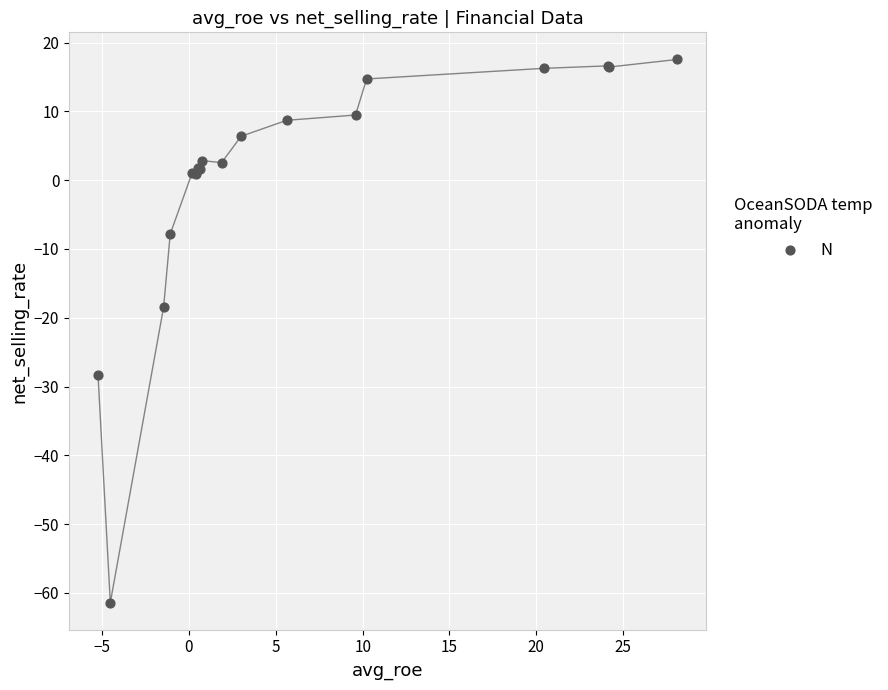

What Y value in the scatter plot is closest to -21?

-18.4